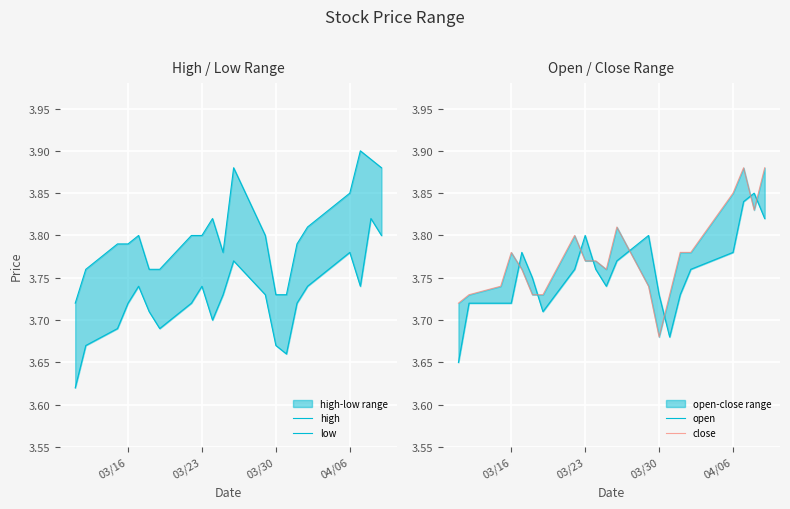

What is the difference between the highest and lowest values at 03/30?

0.1